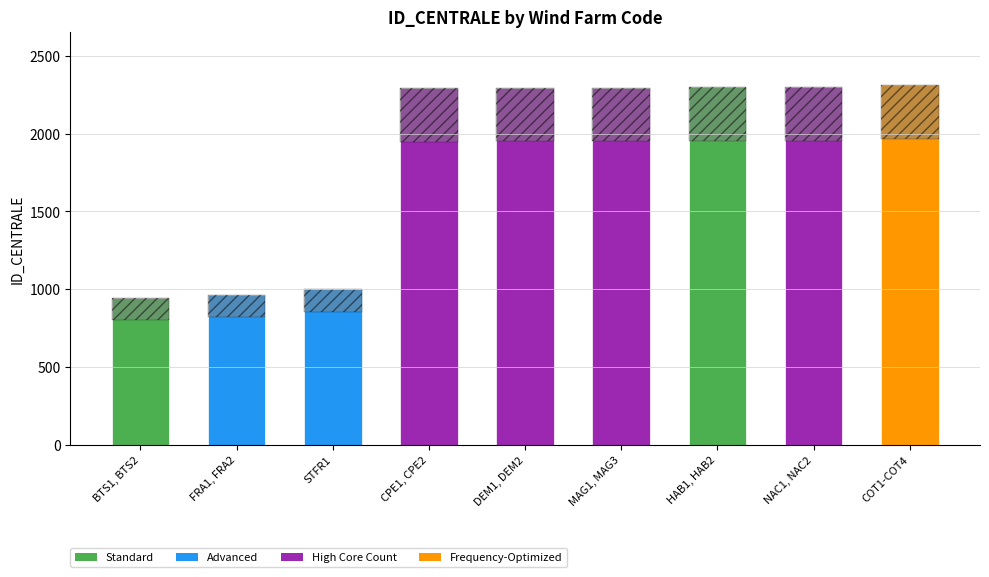

Reading right to left, what are all the values shown in this chart?

COT1-COT4=2309	NAC1, NAC2=2299	HAB1, HAB2=2296	MAG1, MAG3=2295	DEM1, DEM2=2293	CPE1, CPE2=2291	STFR1=1004	FRA1, FRA2=963	BTS1, BTS2=940